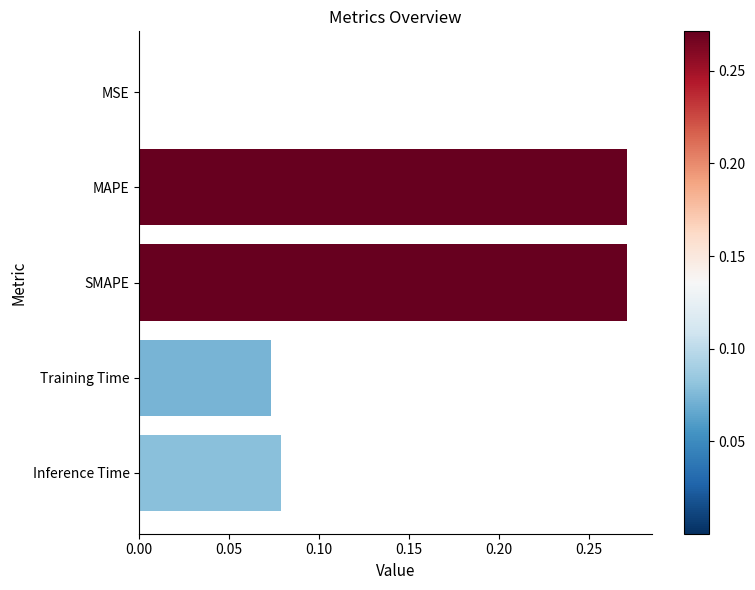

Is it true that the value at MSE is 0.0?

True